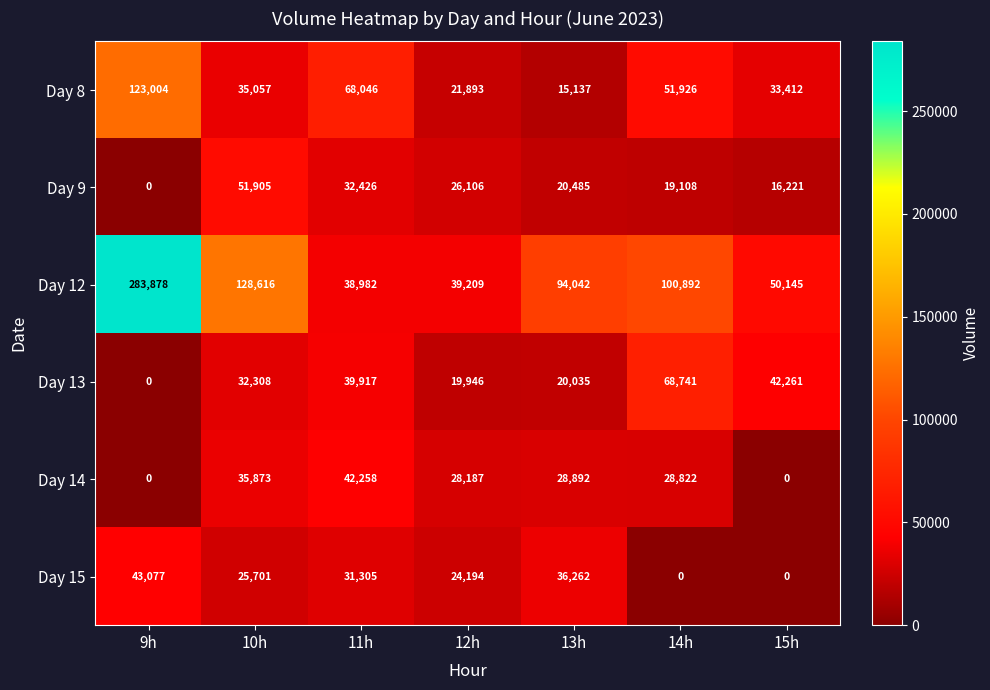

Is it true that Day 9 equals 22228 at 10h?

False